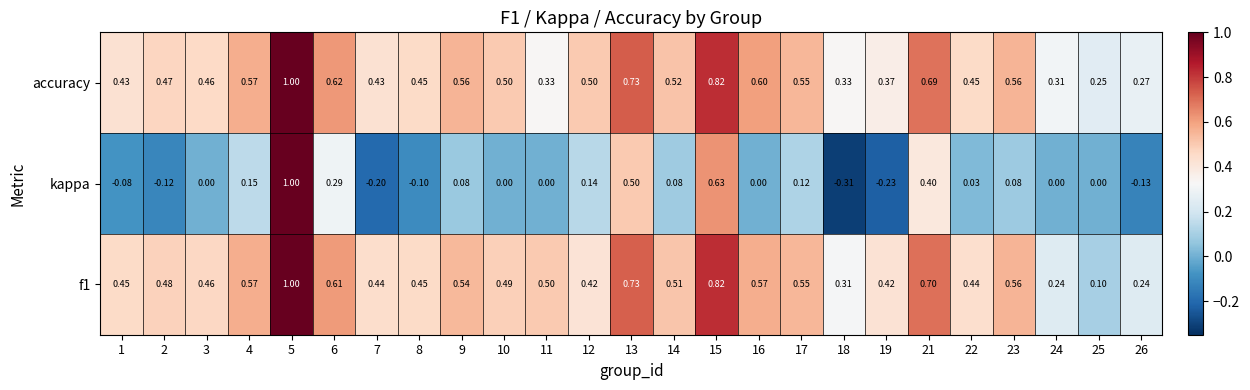

What is the maximum value shown in the chart?

1.0